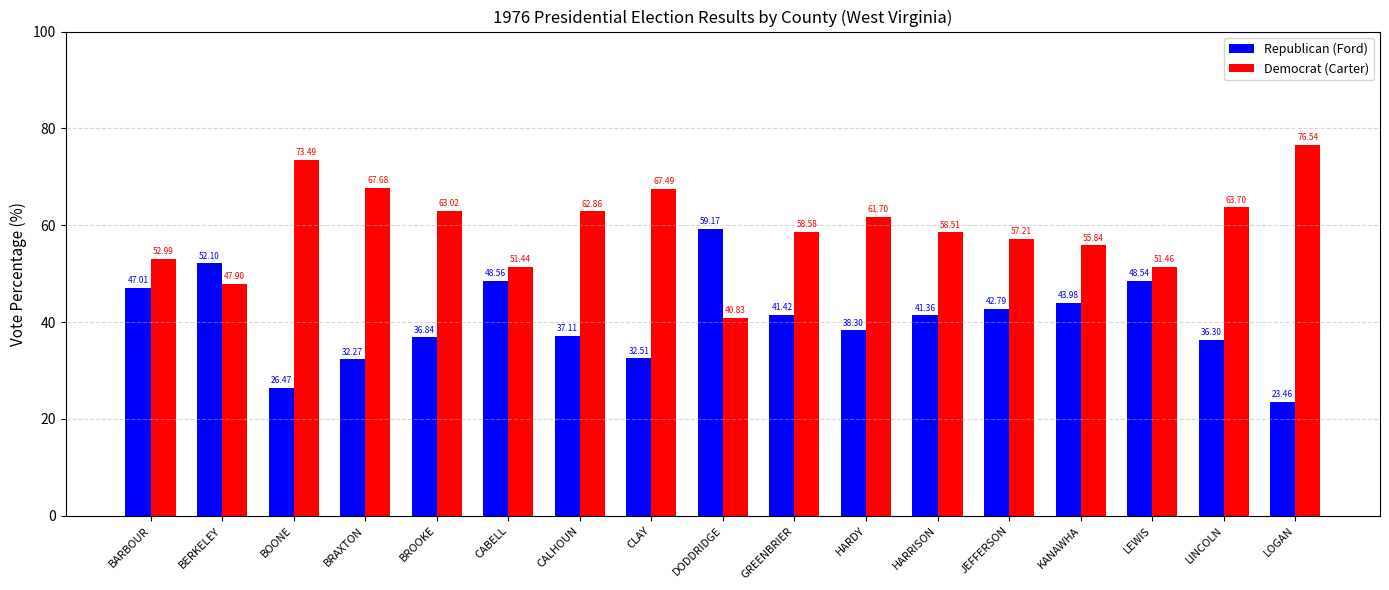

Which series changed the most between BERKELEY and BROOKE?

Republican (Ford)